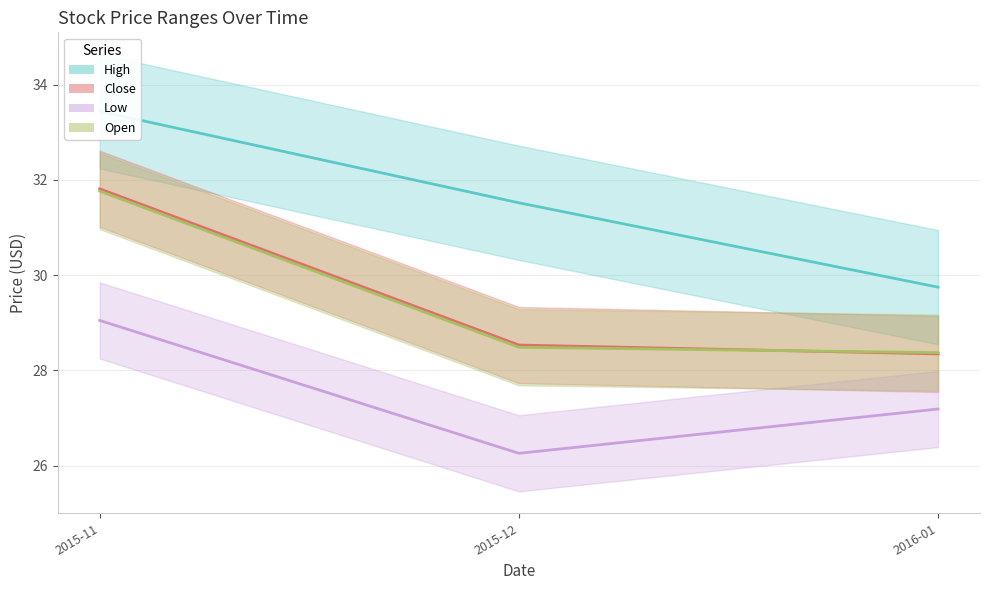

How many lines are shown in the chart?

4